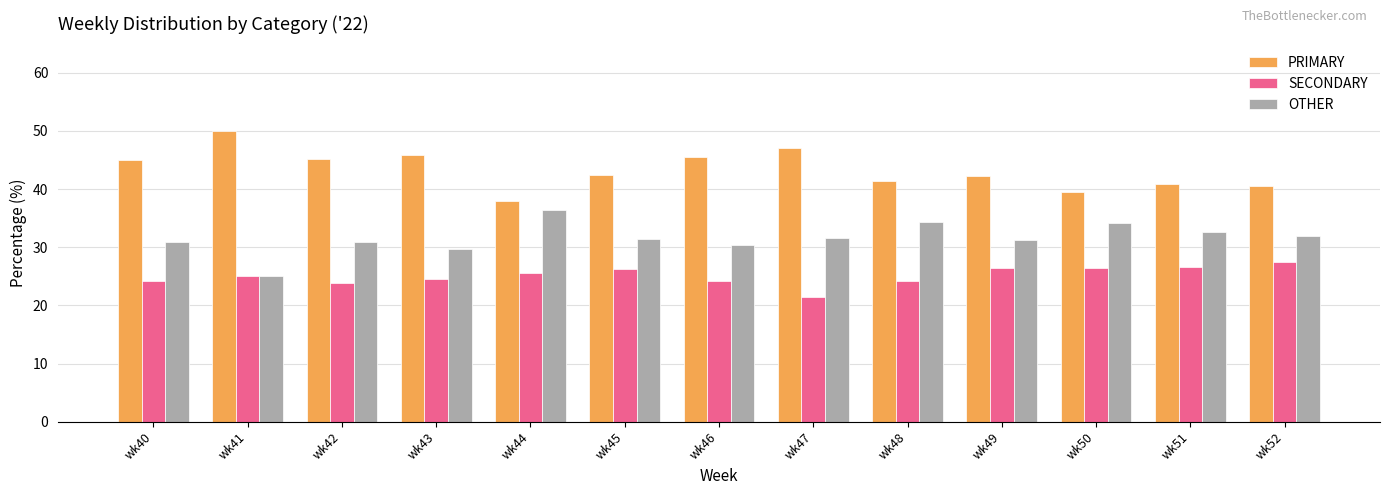

What is the approximate value of SECONDARY at wk41?

25.0